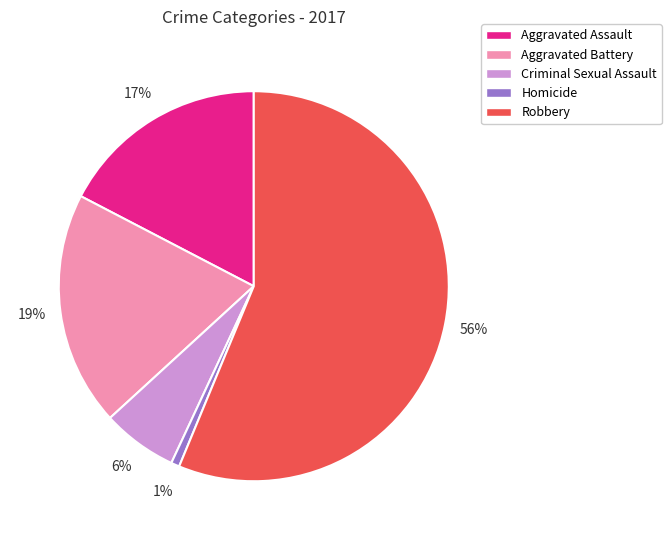

Rank the categories by value from highest to lowest.

Robbery, Aggravated Battery, Aggravated Assault, Criminal Sexual Assault, Homicide